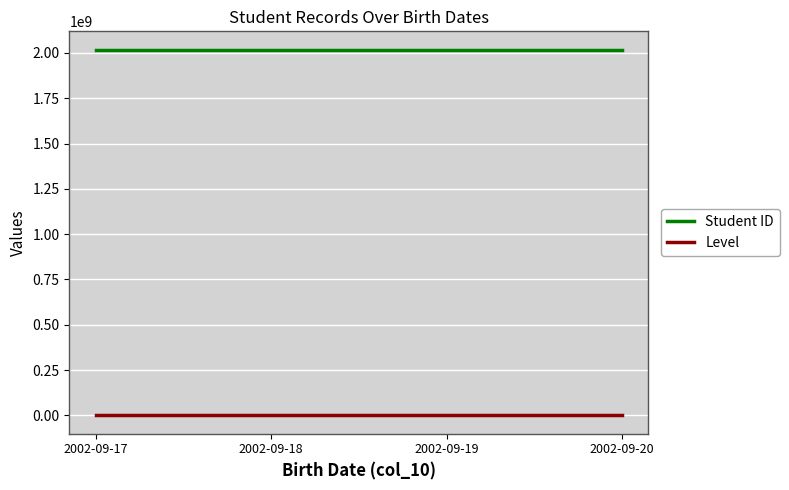

What is the difference between the maximum and second lowest values in the Student ID series?

2